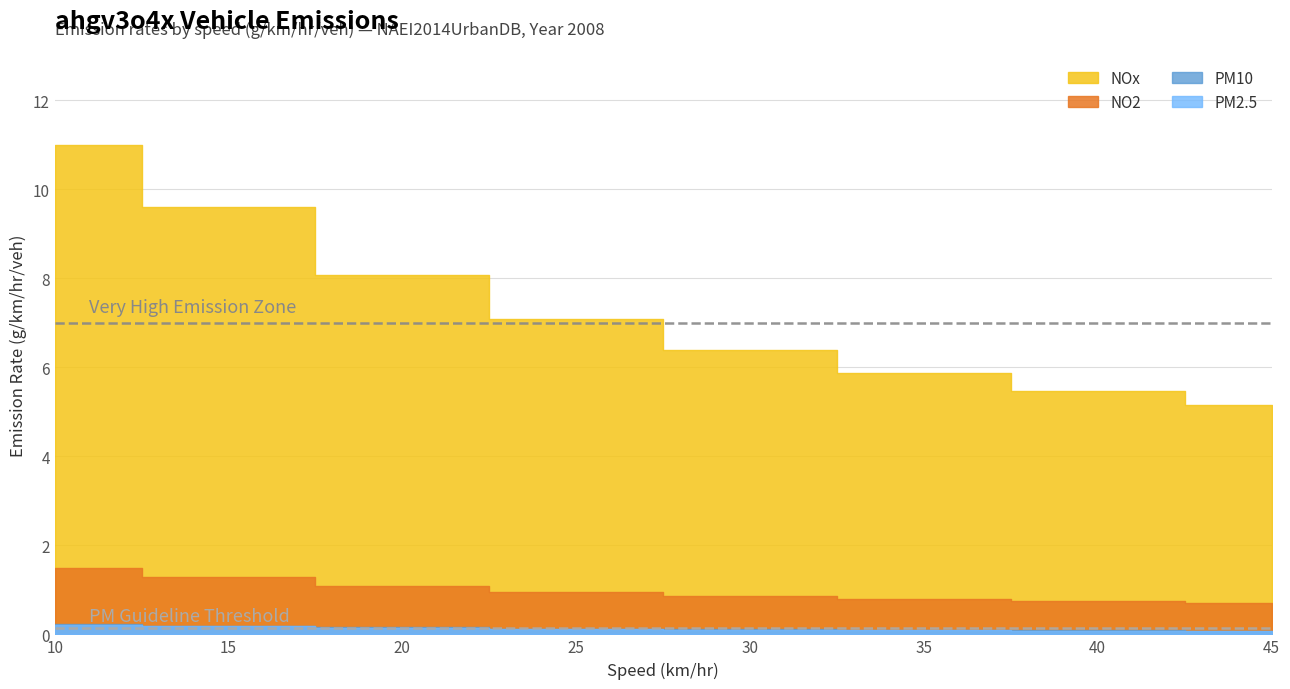

The value of NOx at 25 is 9.9. True or false?

False